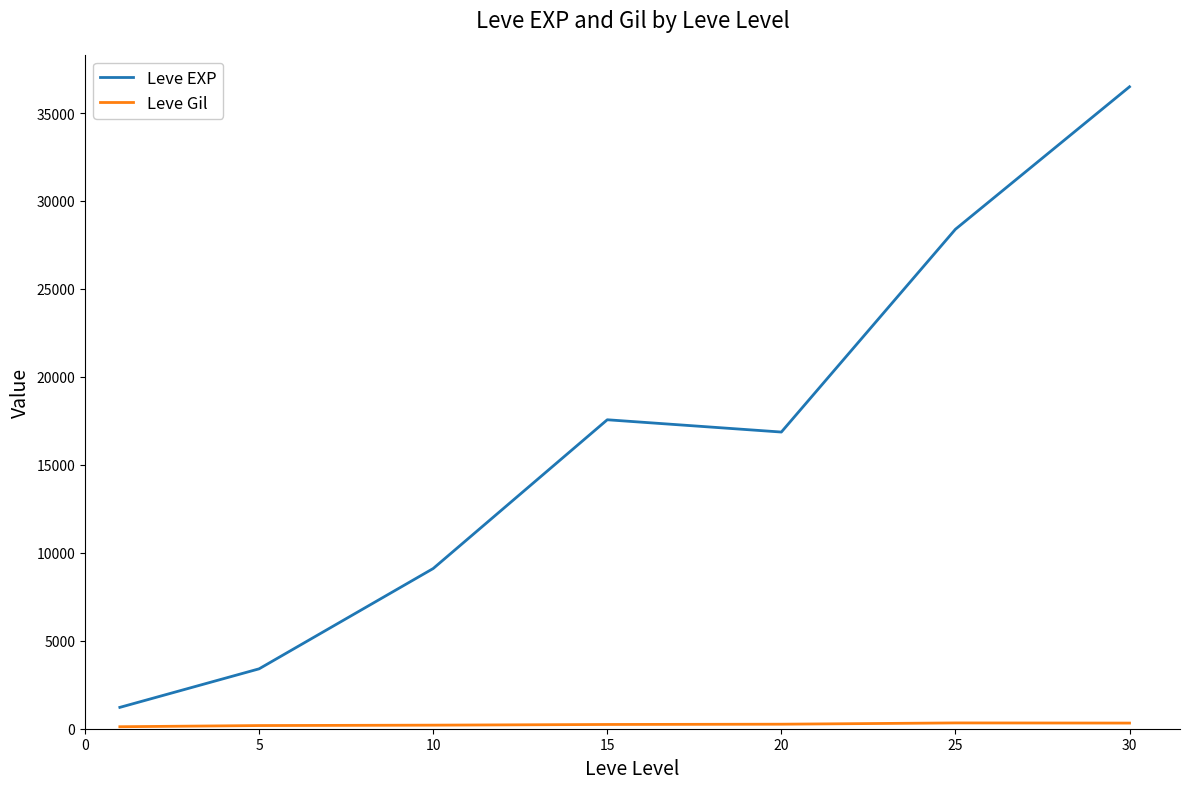

What is the difference between the second highest and minimum values in the Leve EXP series?

27180.0